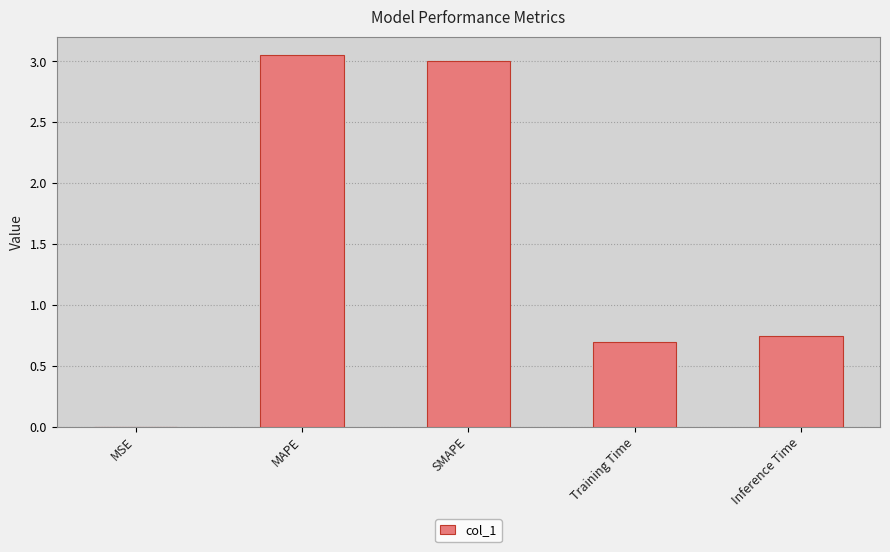

Approximately how many times larger is the value at MAPE compared to SMAPE?

1.0